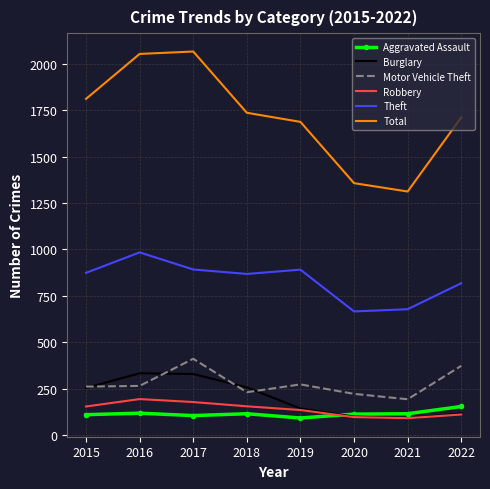

What is the maximum value shown in the chart?

2066